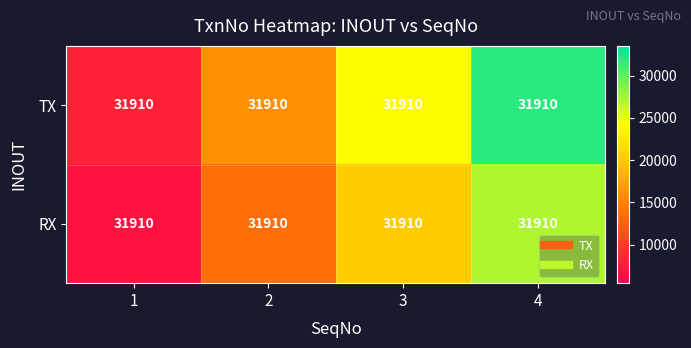

What is the difference between the highest and lowest values at 2?

2393.2